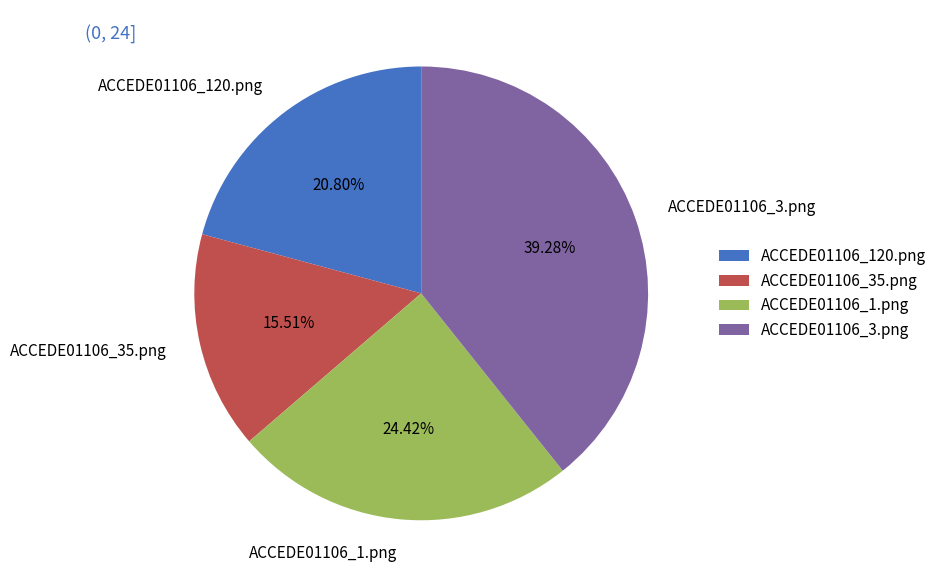

The ACCEDE01106_35.png slice represents 6% of the pie. True or false?

False